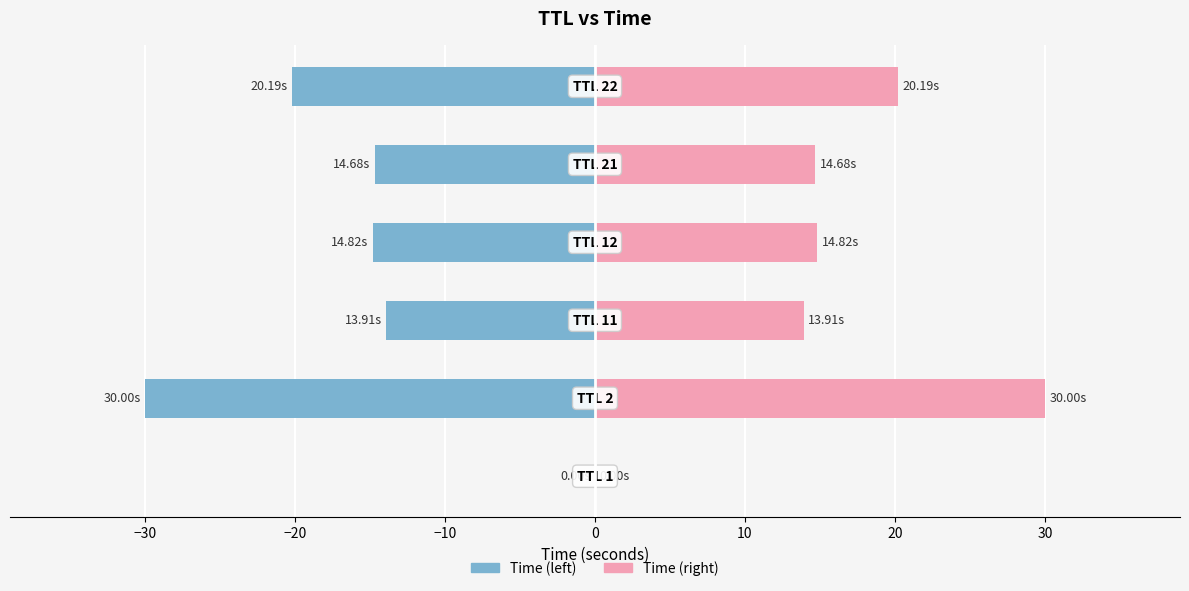

Is it true that Right (TTL mean Time) equals 32.3 at 10?

False